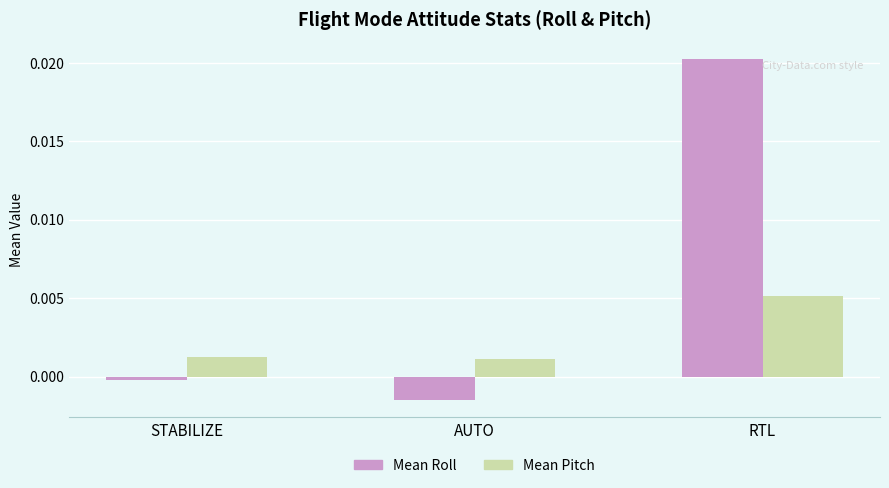

List the series in order of their overall mean, lowest first.

Mean Pitch, Mean Roll